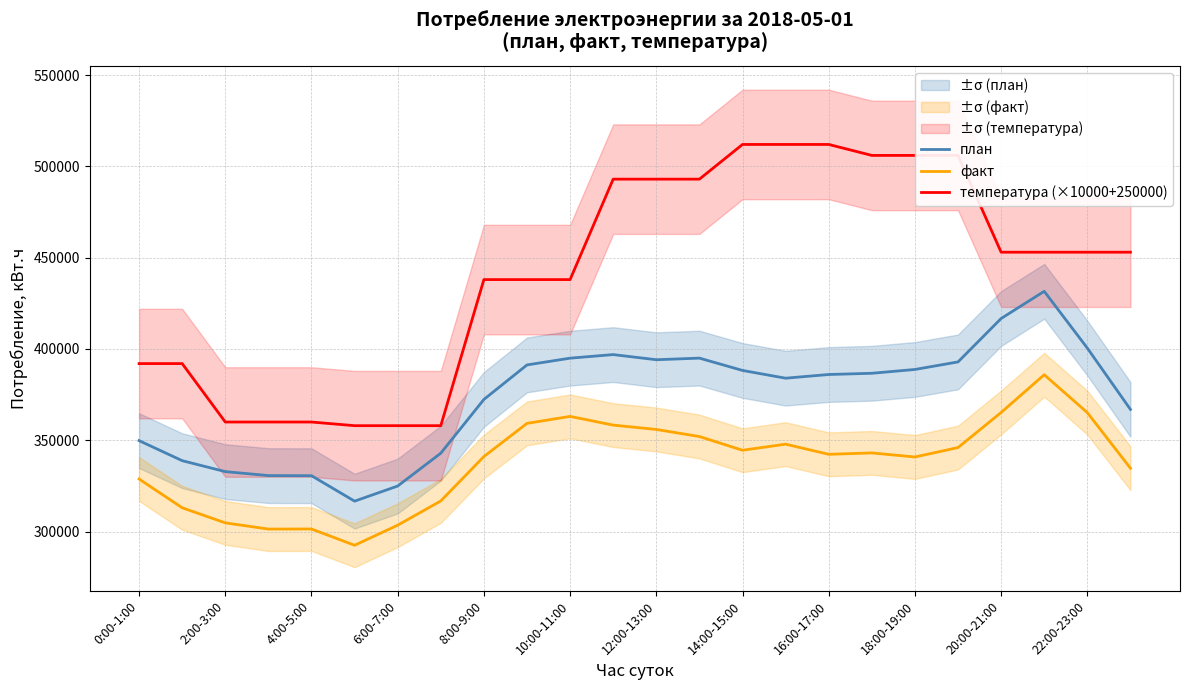

True or false: температура (×10000+250000) has a value of 806729 at 22:00-23:00.

False